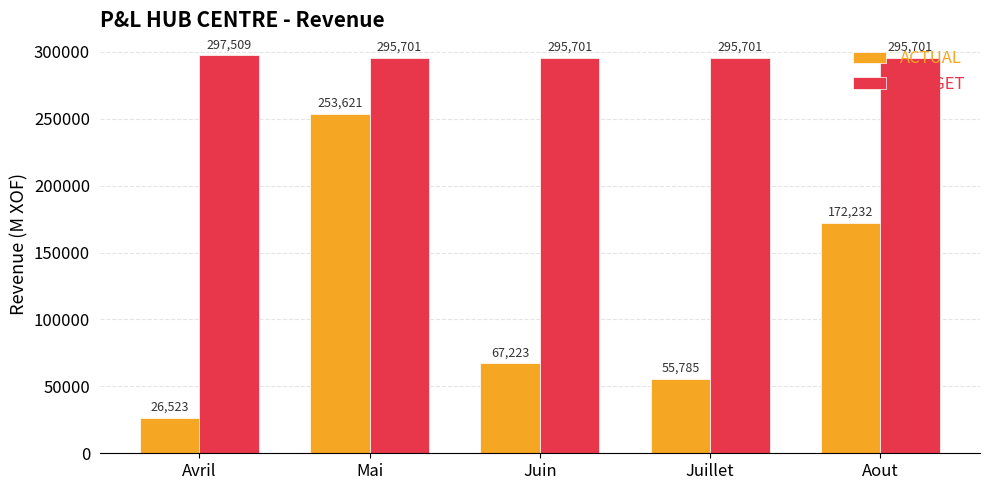

What is the difference between the maximum and minimum values in the ACTUAL series?

227098.0